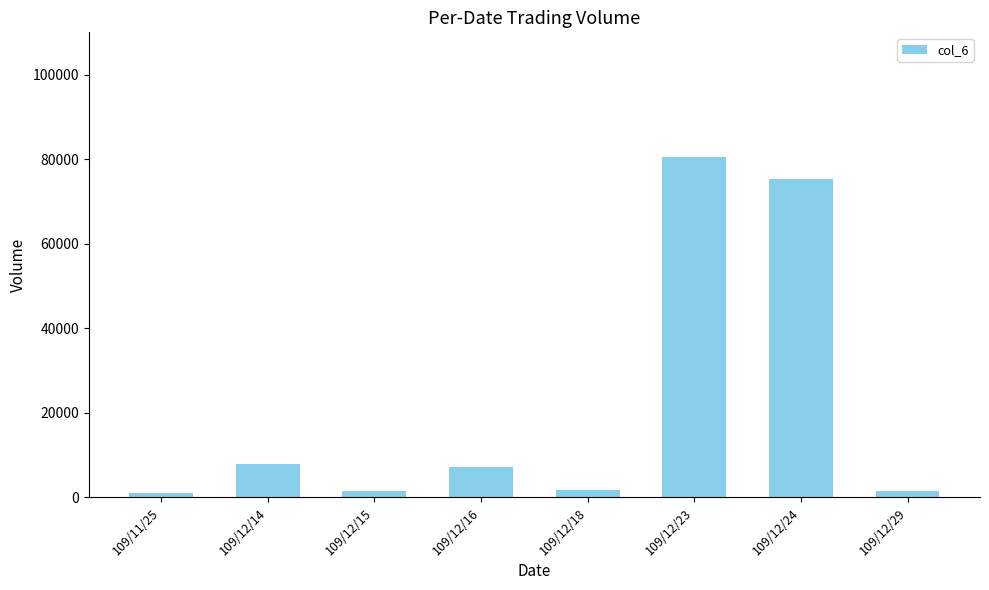

What is the sum of the values at 109/12/15 and 109/12/16?

8500